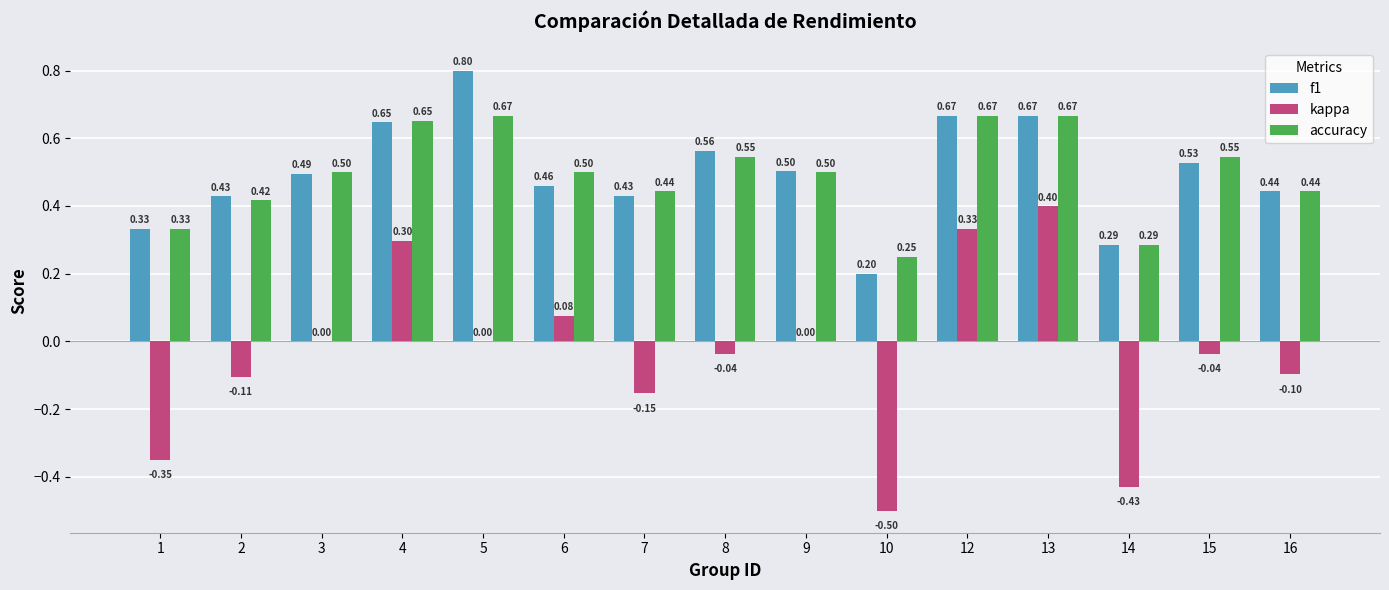

What is the sum of the f1 values at 10 and 5?

1.0